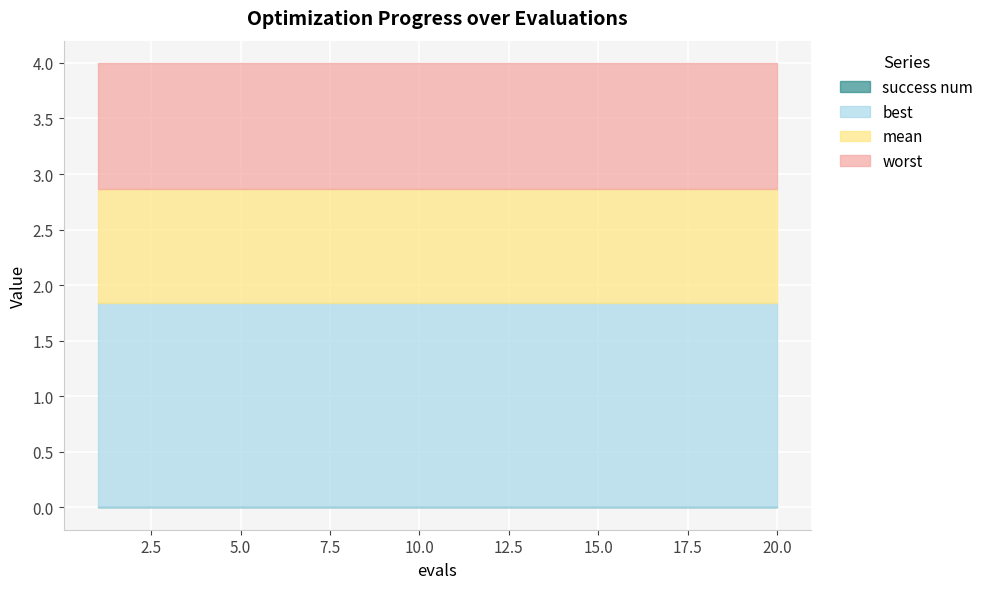

What is the value of the mean point at the 19th from the left?

2.9